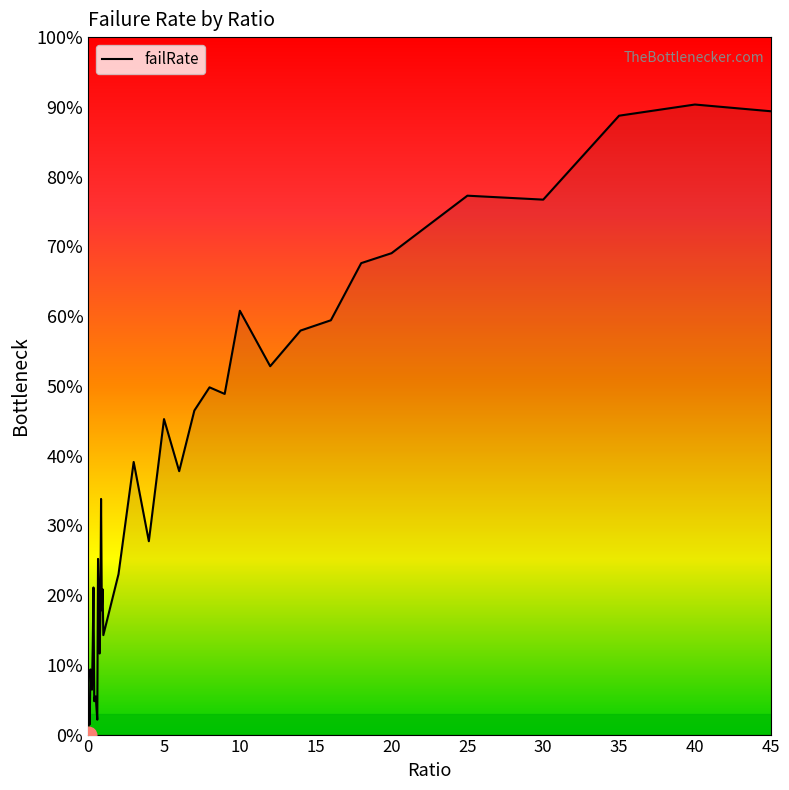

What is the sum of all values?

13.5